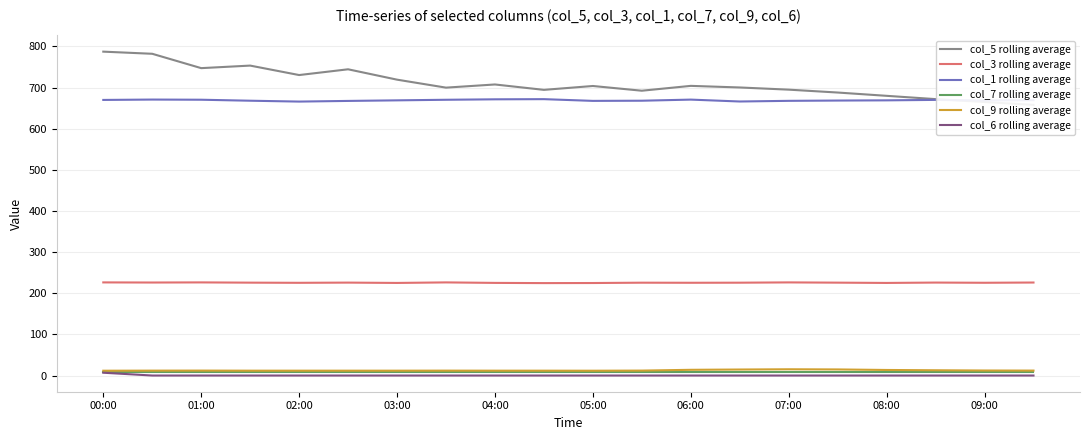

Count the number of data series in this chart.

6